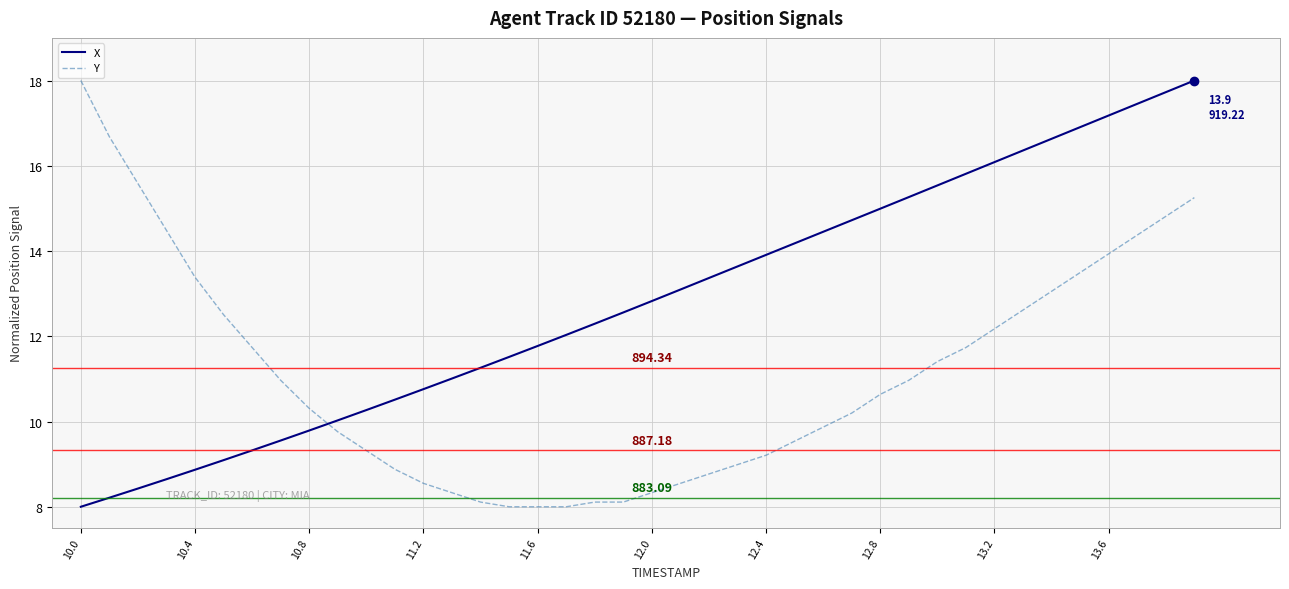

Which series has the largest total across all categories?

X